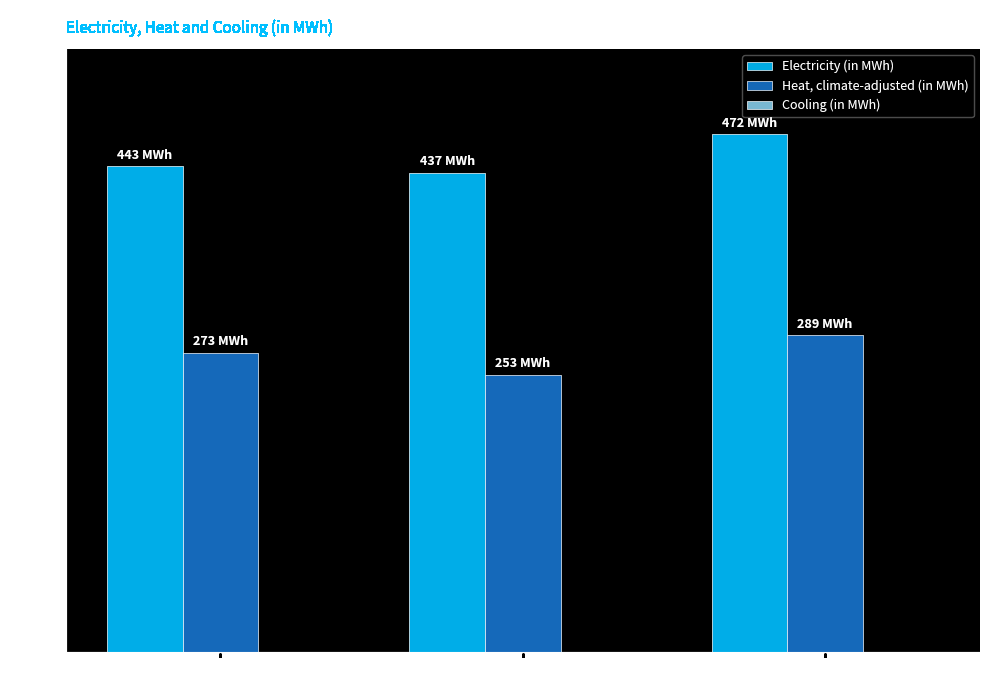

List the series in order of their overall mean, lowest first.

Heat, climate-adjusted (in MWh), Electricity (in MWh)